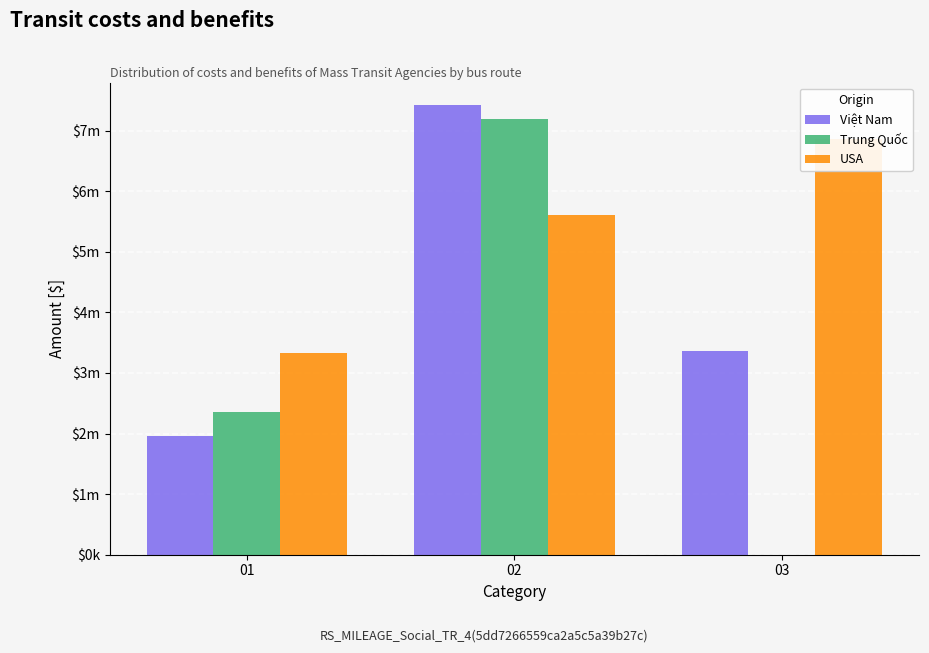

Rank the series by their maximum value, from lowest to highest.

USA, Trung Quốc, Việt Nam